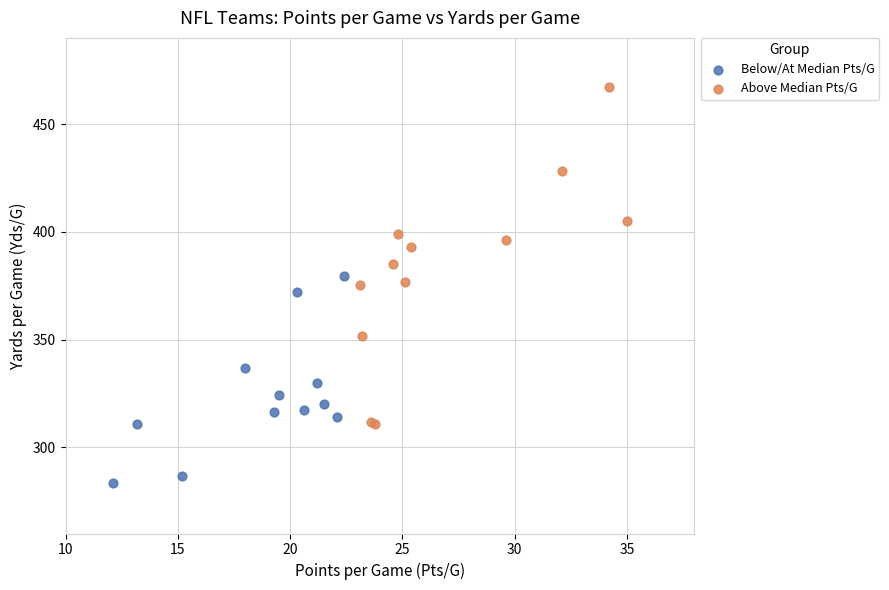

What are all the series names shown in the legend?

Below/At Median Pts/G, Above Median Pts/G